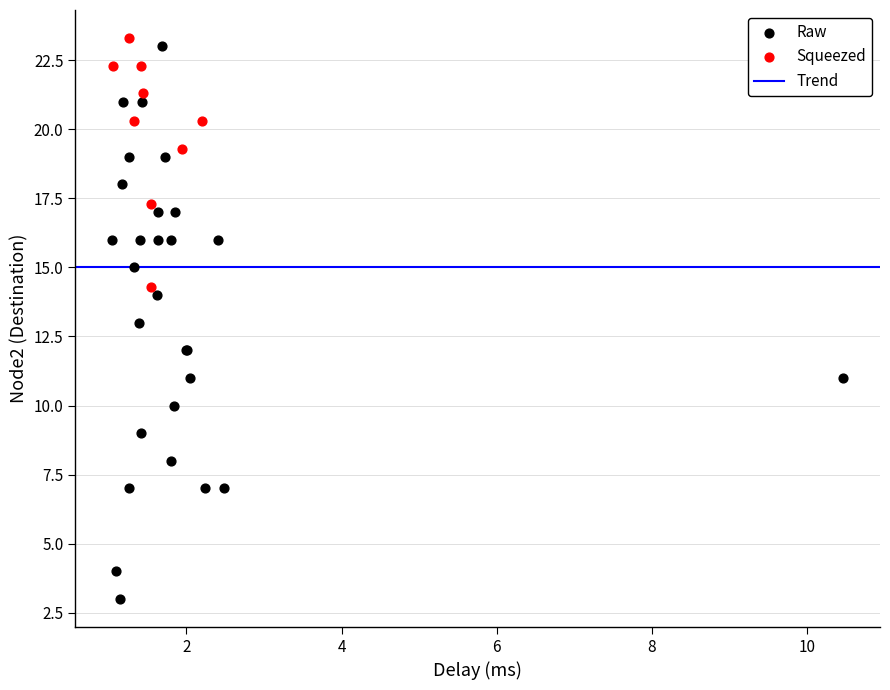

Which series has the widest spread of Y values?

Raw